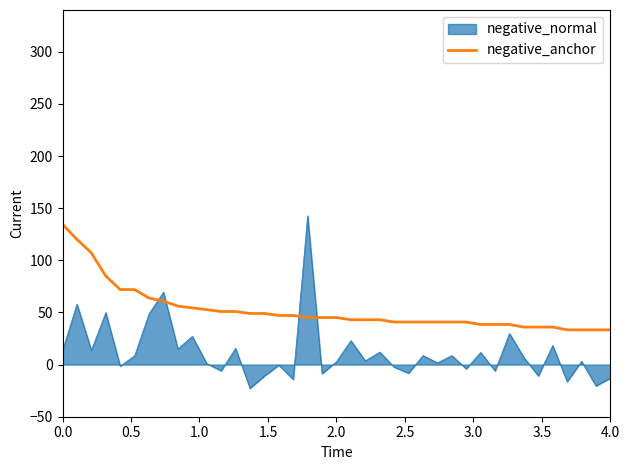

Rank the series by their average value, from lowest to highest.

negative_normal, negative_anchor